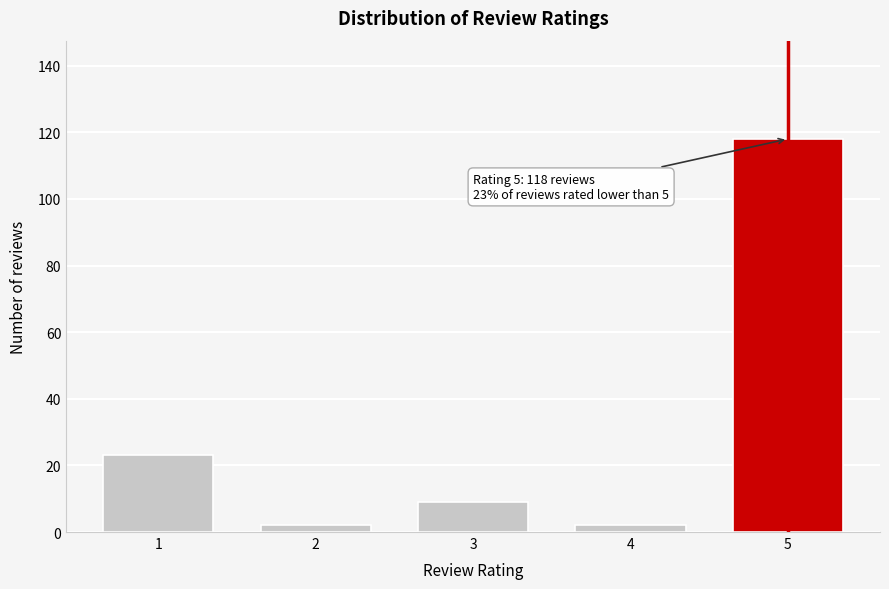

Reading left to right, list all the values displayed in this chart.

23	2	9	2	118